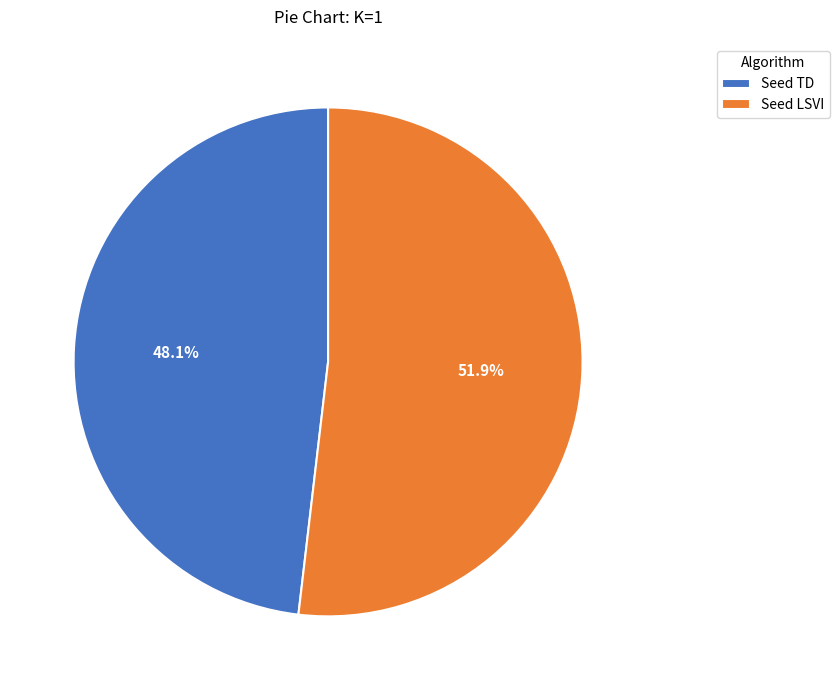

Rank the categories by value from highest to lowest.

Seed LSVI, Seed TD